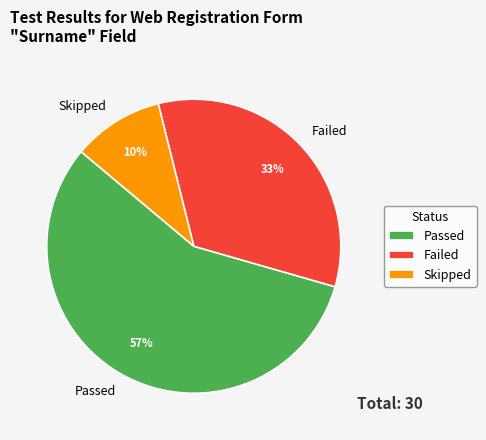

Does any single category account for the majority?

Yes